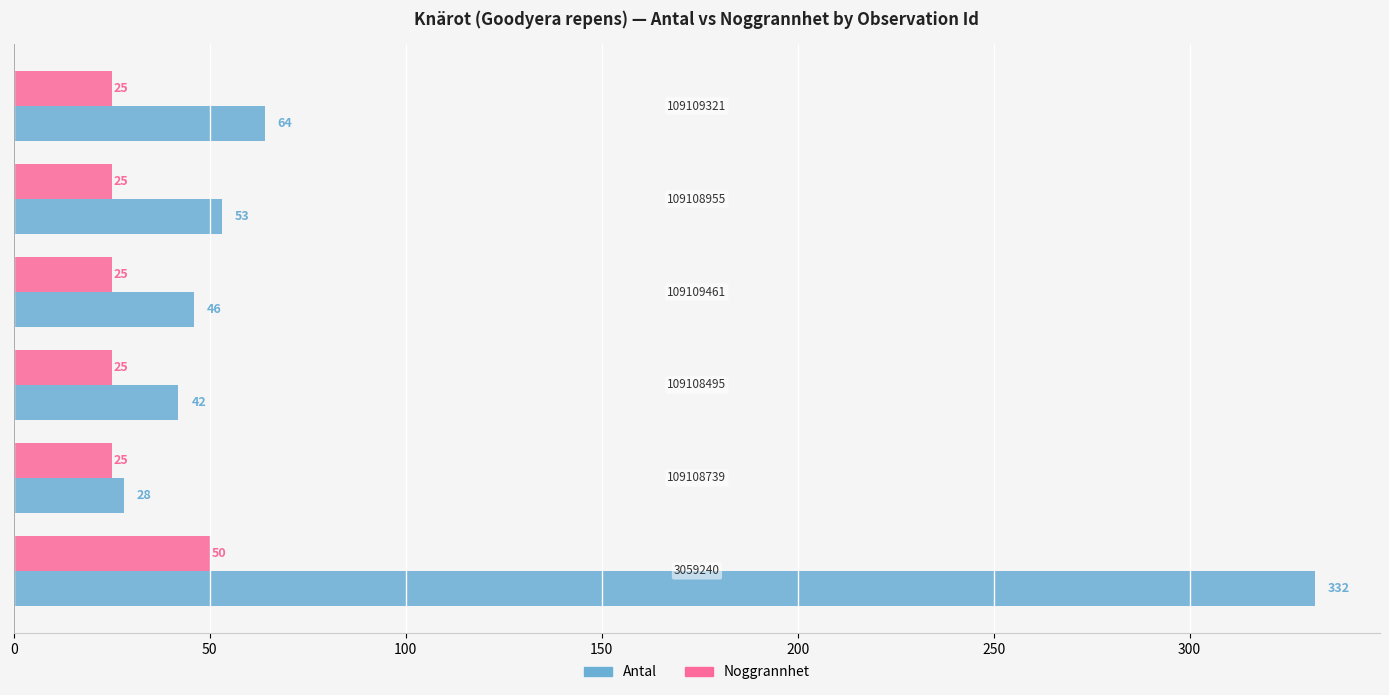

Rank the series by their average value, from lowest to highest.

Noggrannhet, Antal